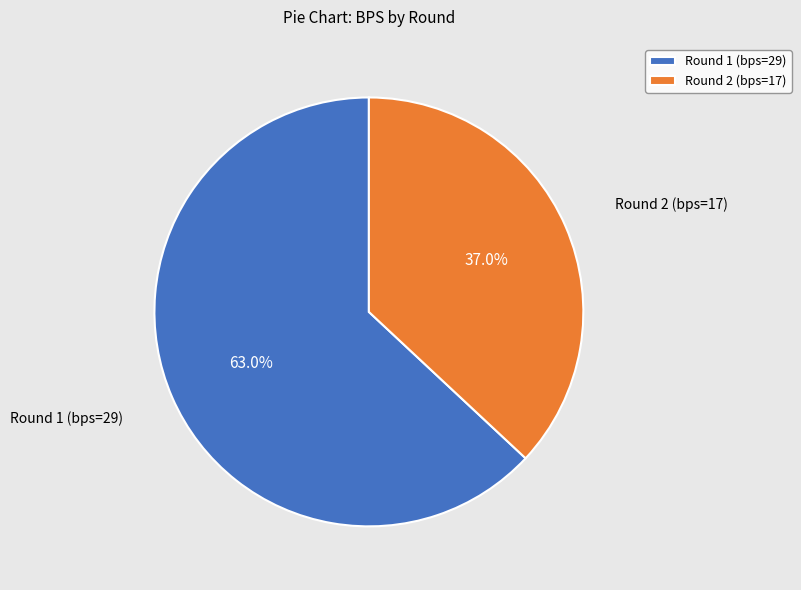

To the nearest percent, what is the average slice percentage?

50%